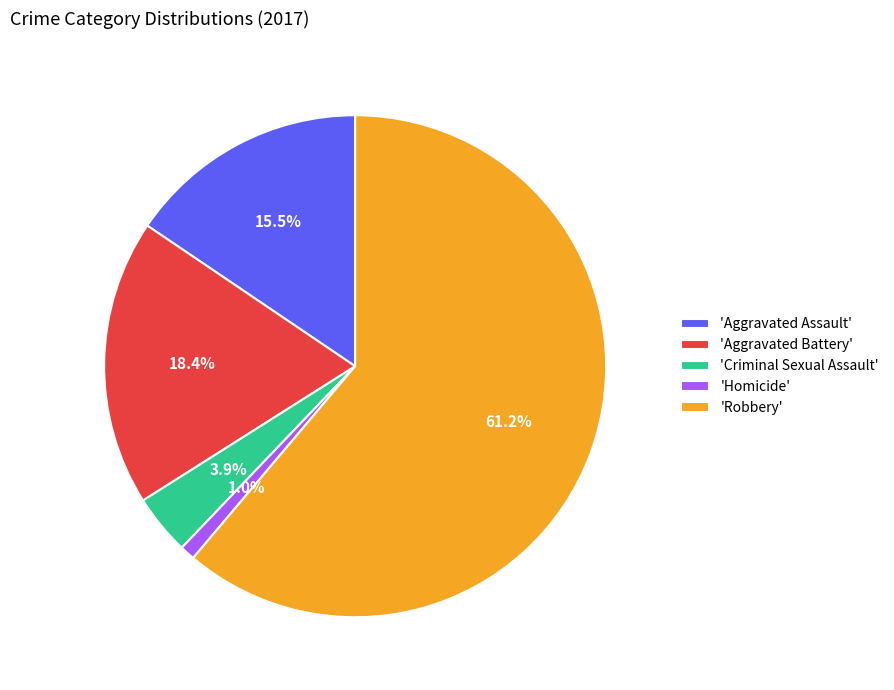

Which category has the smallest portion of the pie?

'Homicide'